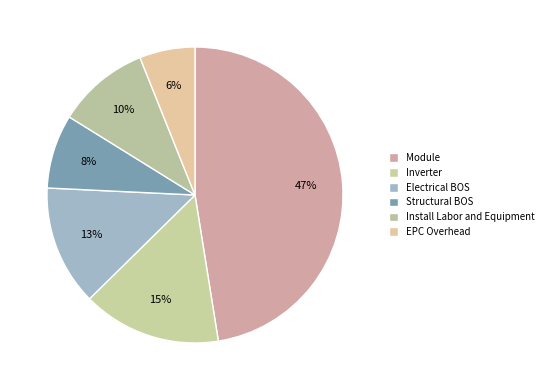

Count the number of slices in the pie.

6